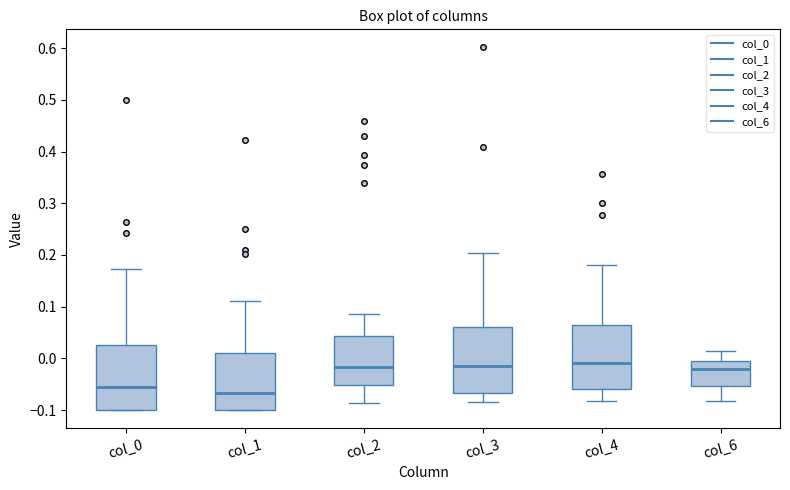

Reading left to right, transcribe this box plot: for each box, give where its median line is, the range the box spans, and where its two whiskers end, as read against the y-axis. The values are not printed on the chart, so give them approximately, as read against the axis.

col_0: median -0.06, box -0.10 to 0.03, whiskers -0.10 to 0.17
col_1: median -0.07, box -0.10 to 0.01, whiskers -0.10 to 0.11
col_2: median -0.02, box -0.05 to 0.04, whiskers -0.09 to 0.09
col_3: median -0.01, box -0.07 to 0.06, whiskers -0.08 to 0.20
col_4: median -0.01, box -0.06 to 0.07, whiskers -0.08 to 0.18
col_6: median -0.02, box -0.05 to 0.00, whiskers -0.08 to 0.01